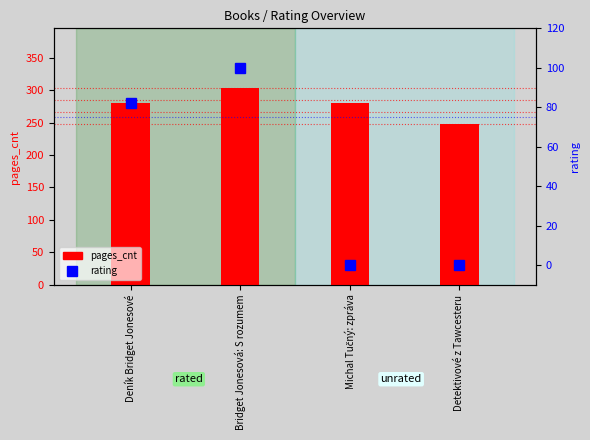

What is the difference between the second highest and second lowest values in the rating series?

82